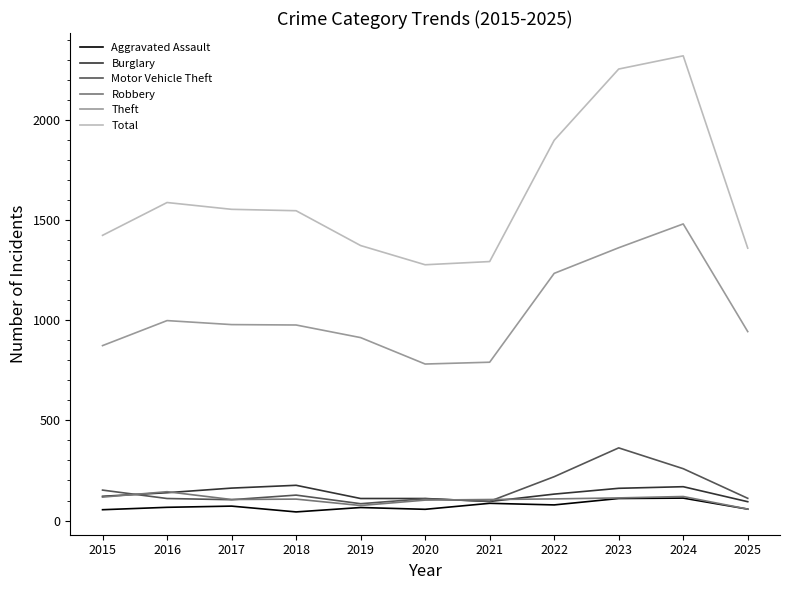

What is the spread (max minus min) of values at 2019?

1309